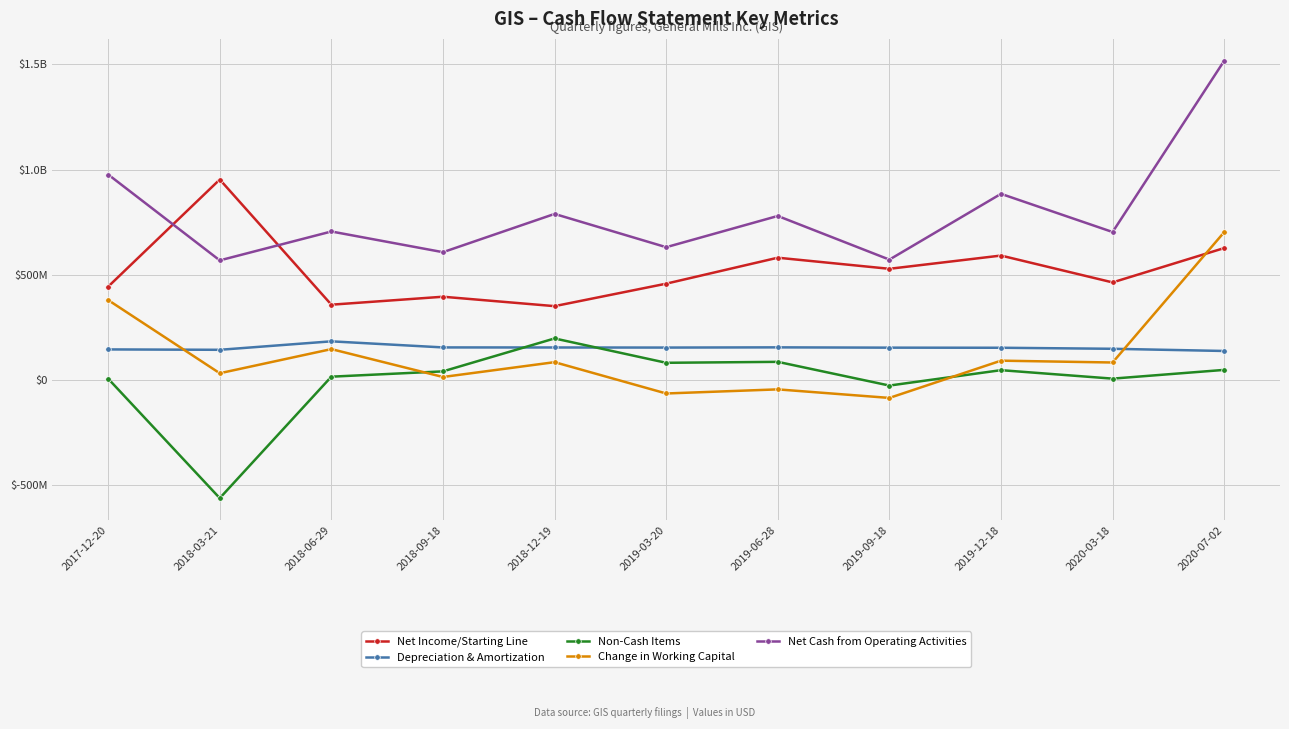

Count the number of data series in this chart.

5